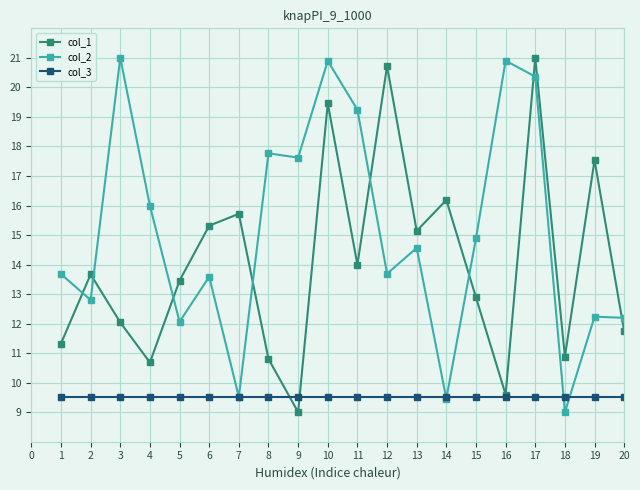

Count the number of categories in the chart.

20